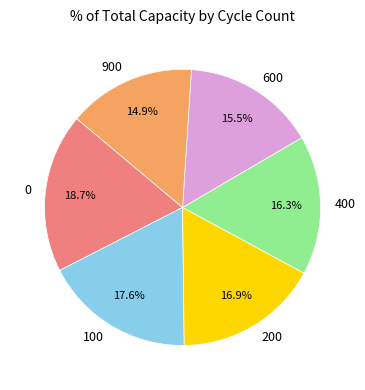

Which slice is the smallest?

900